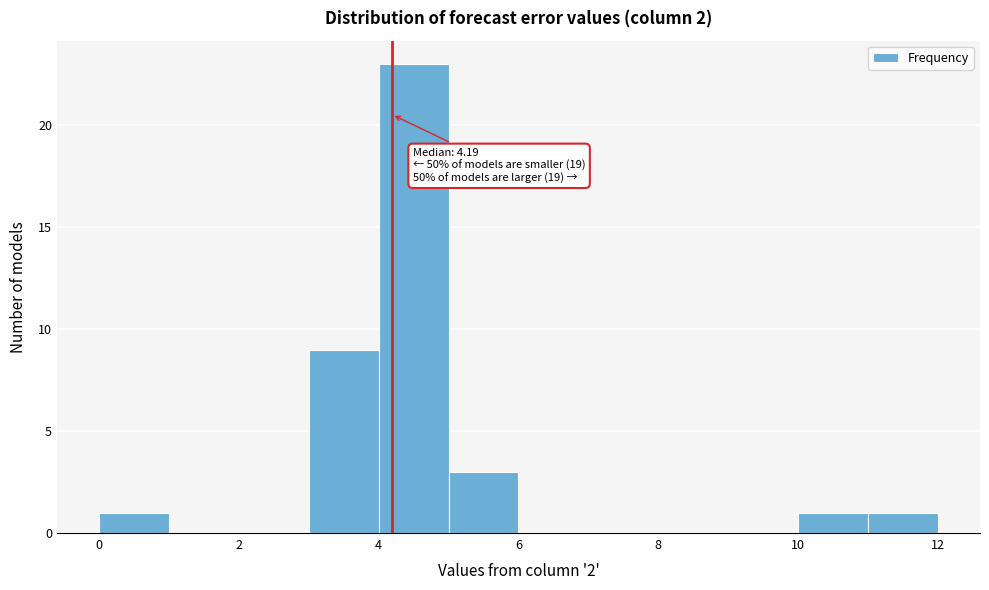

Which range on the x-axis has the tallest bar?

4 to 5